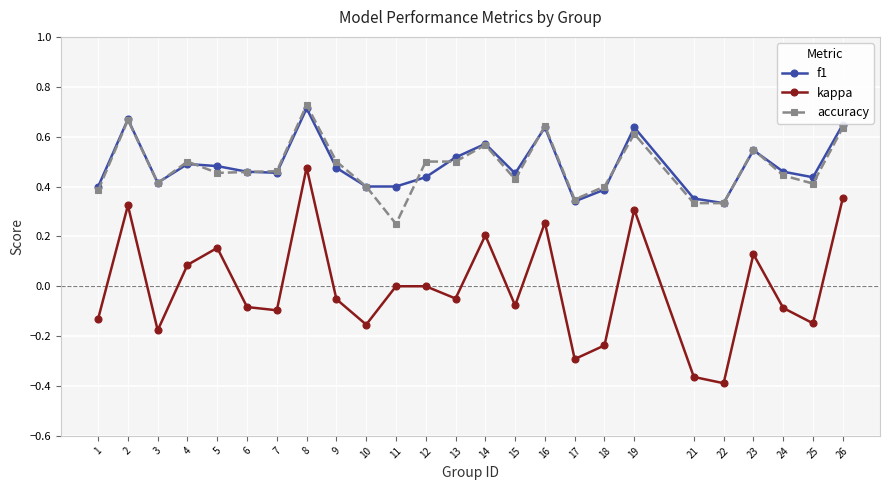

The value of f1 at 15 is 0.6. True or false?

False